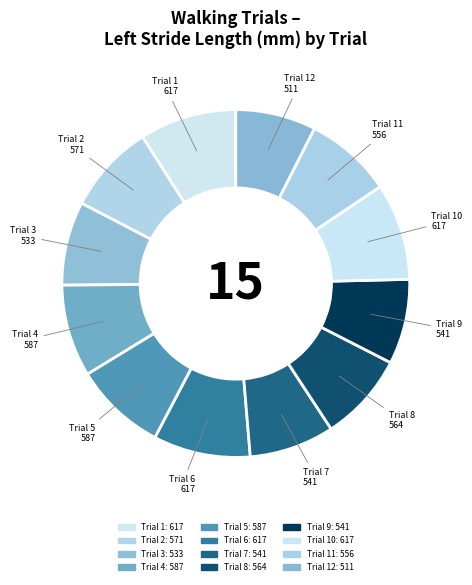

Between Trial 4 and Trial 3, which is larger?

Trial 4